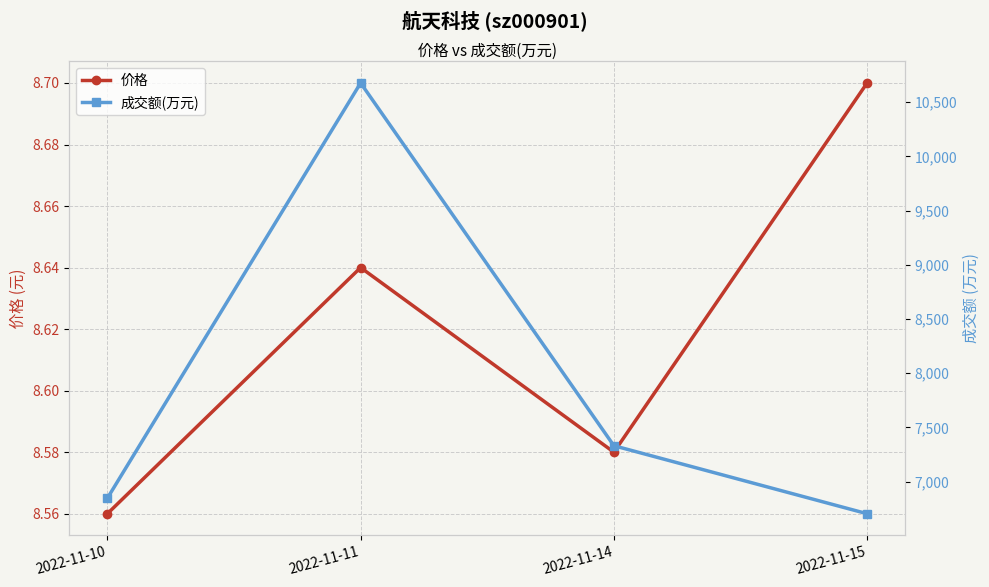

Which label corresponds to the smallest value in the chart?

2022-11-10